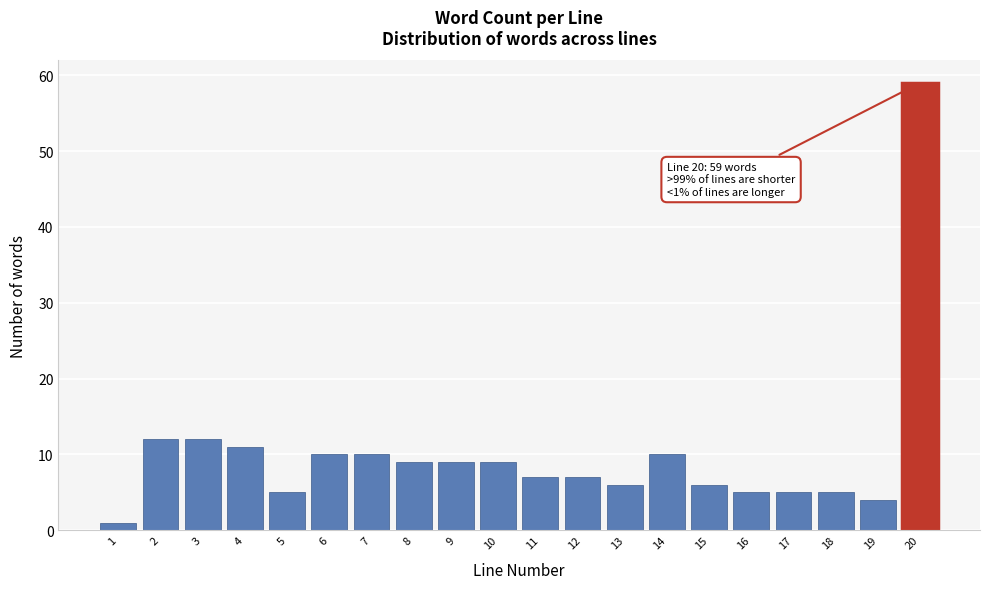

Reading left to right, extract all data points from this chart.

1=1	2=12	3=12	4=11	5=5	6=10	7=10	8=9	9=9	10=9	11=7	12=7	13=6	14=10	15=6	16=5	17=5	18=5	19=4	20=59